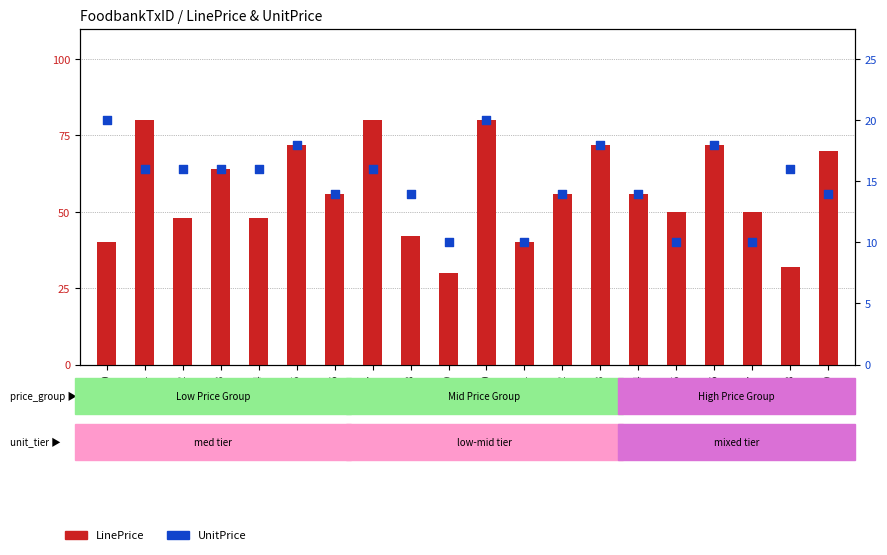

At how many categories does at least one series exceed 79?

3